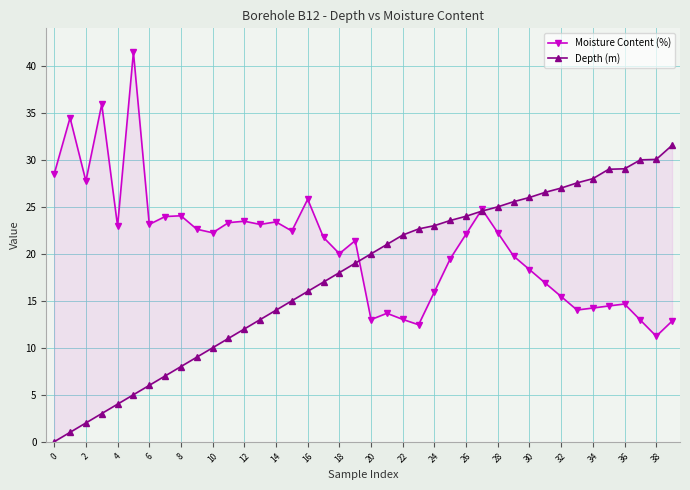

At which label does Depth (m) first exceed 20?

21